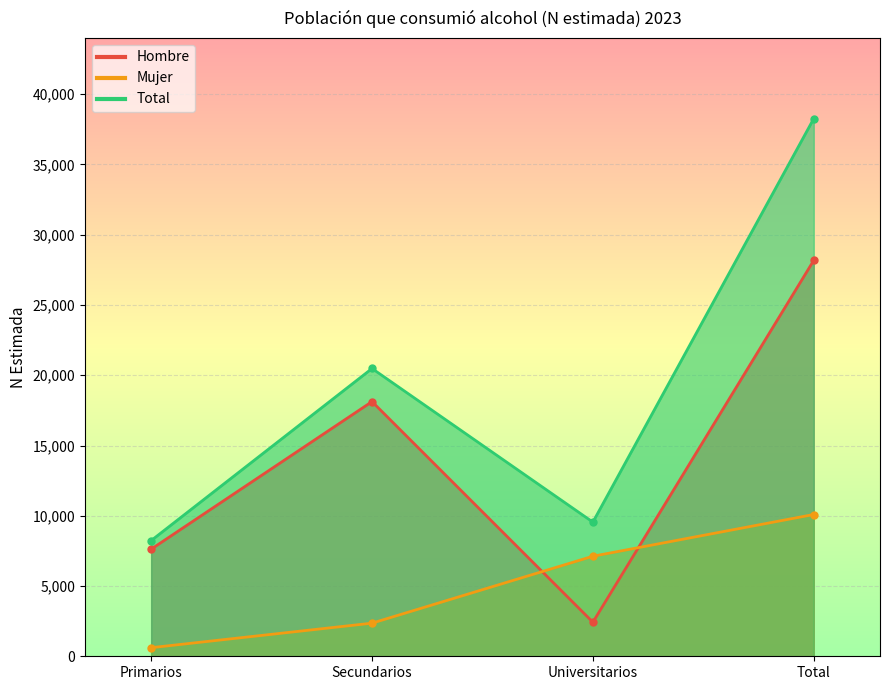

Is it true that Mujer equals 16039 at Total?

False